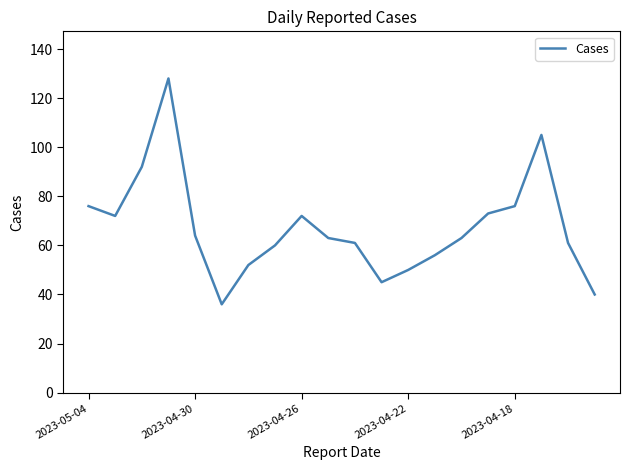

What is the greatest value displayed?

128